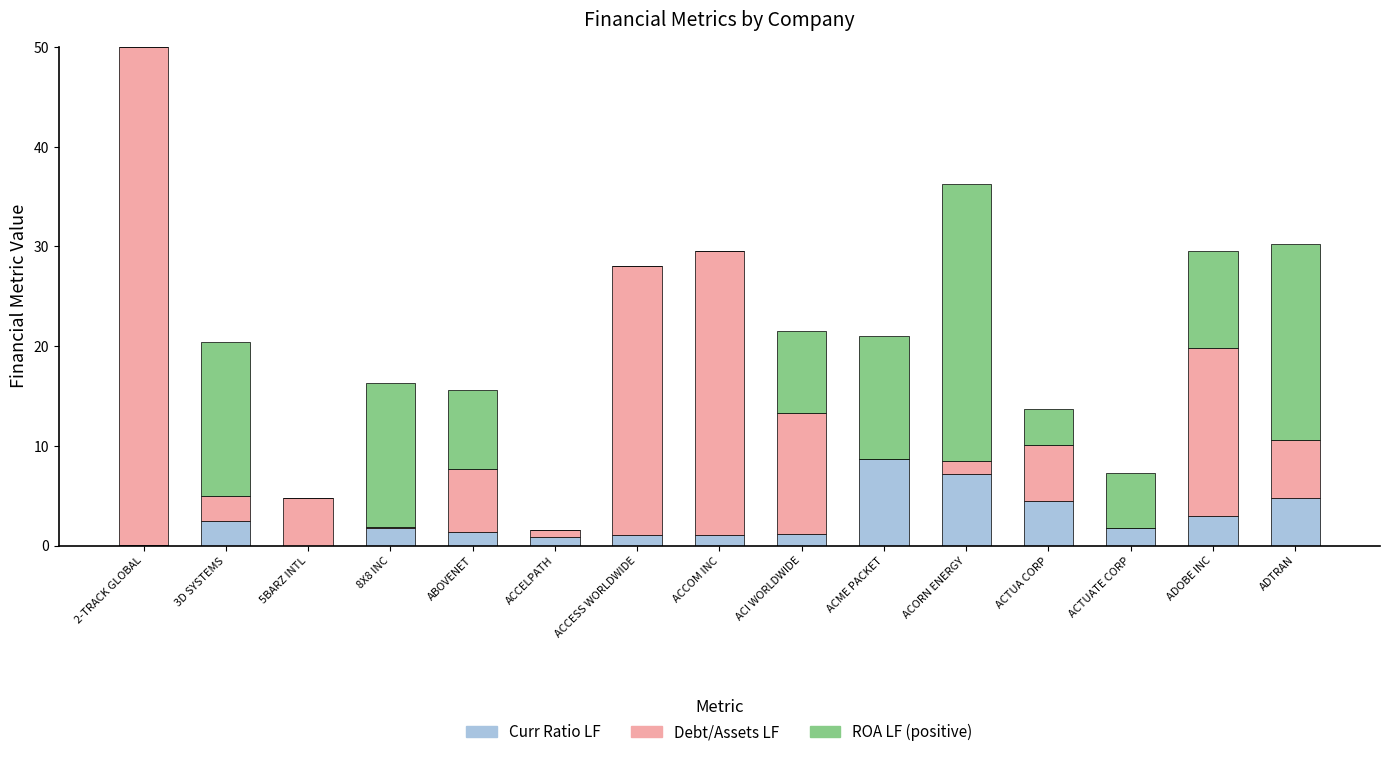

At which label does Curr Ratio LF reach its peak?

ACME PACKET